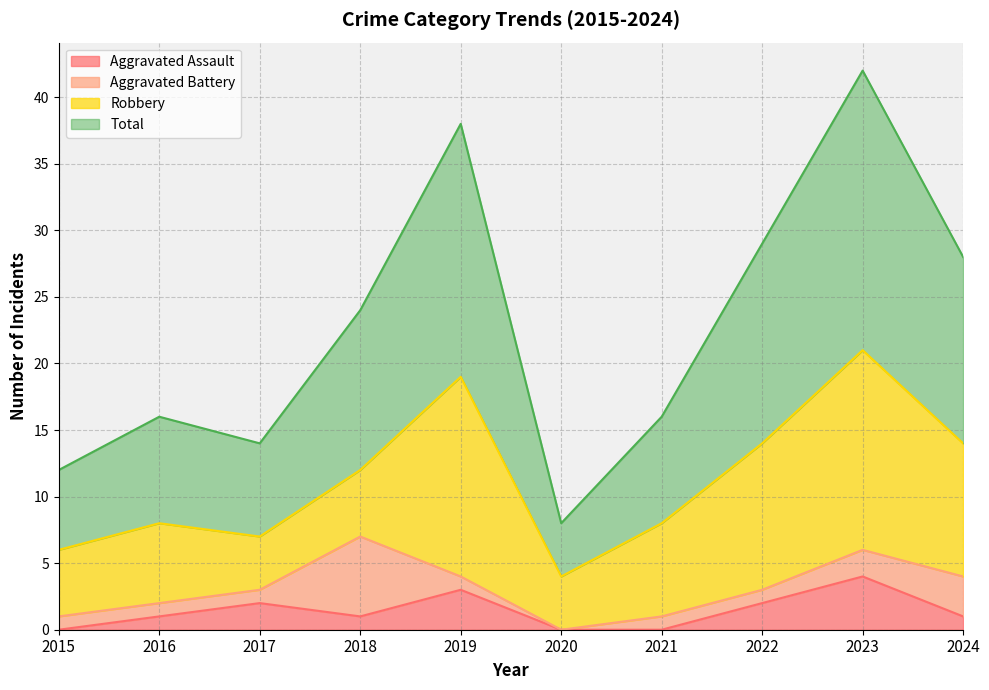

Is the value of Aggravated Assault at 2023 greater than the value of Robbery at 2022?

No